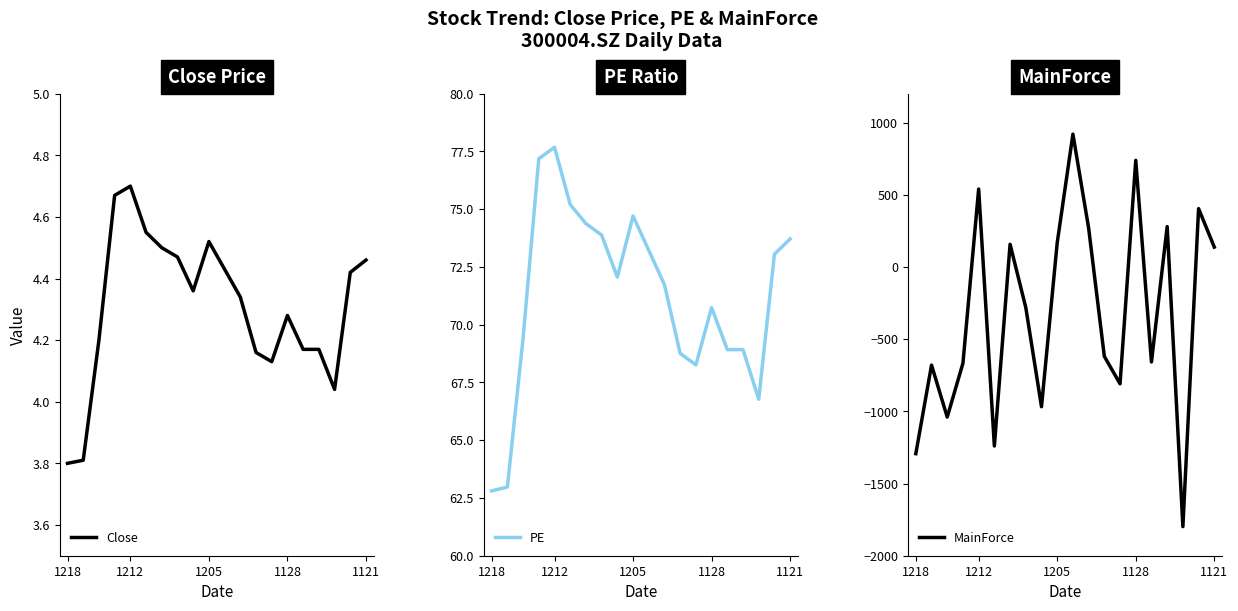

Which category has the lowest value in the PE series?

1218